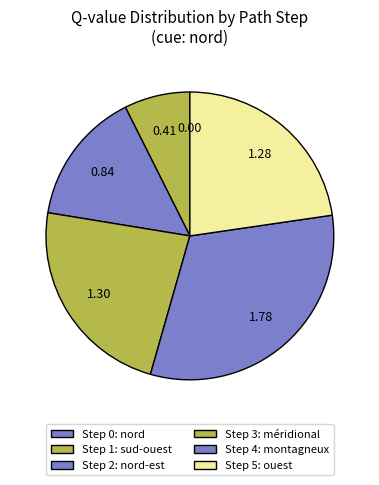

To the nearest percent, what is the combined percentage of Step 0 and Step 2?

15%